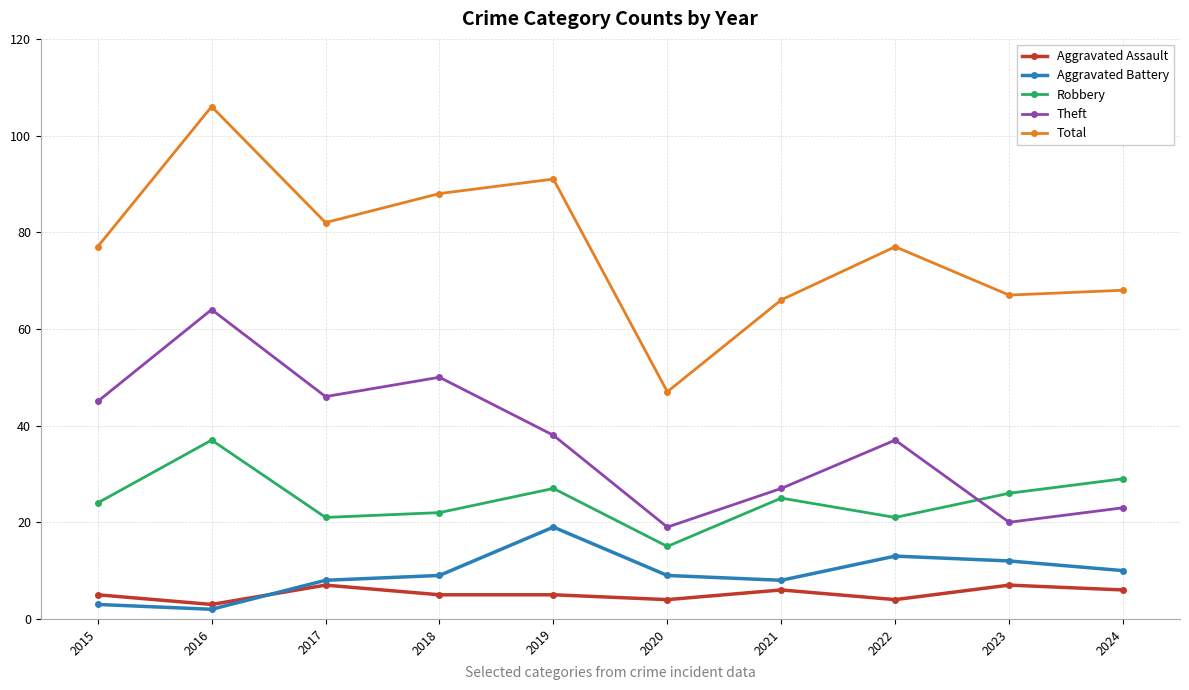

What is the difference between the highest and lowest values at 2022?

73